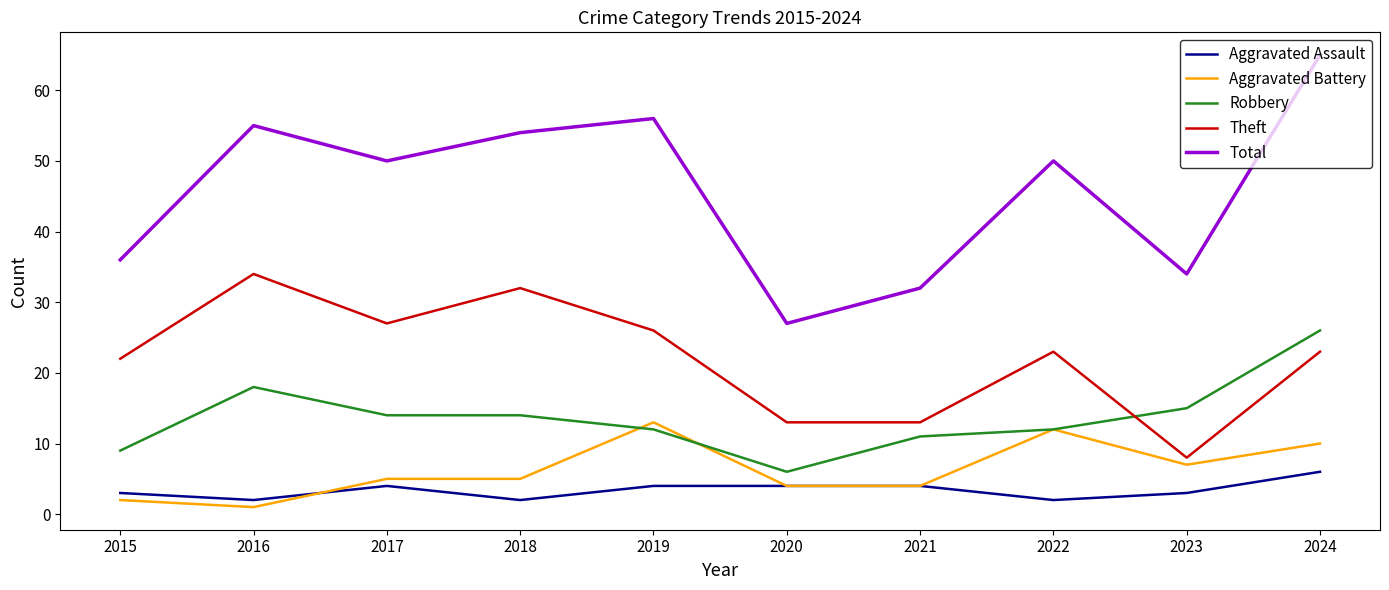

What is the highest value of the Aggravated Battery series?

13